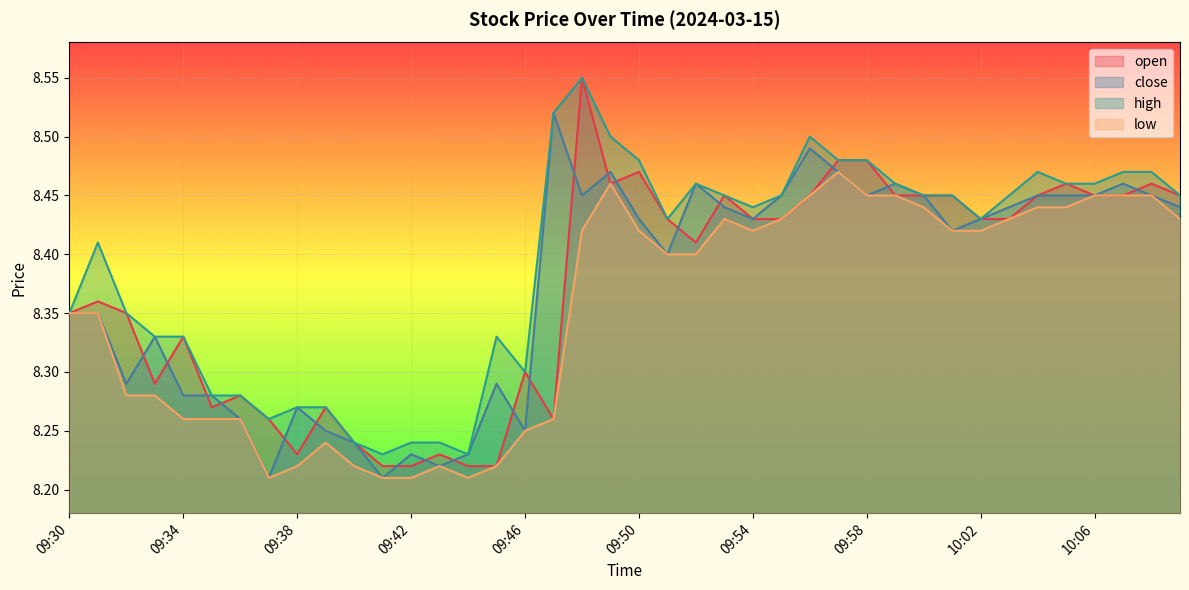

The value of open at 10:01 is 8.4. True or false?

True